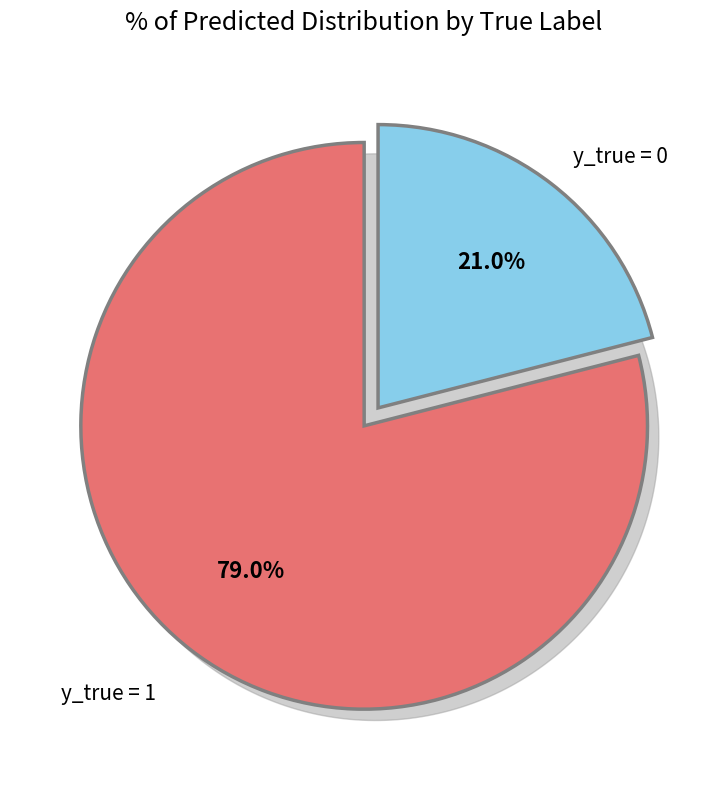

Does any single category account for the majority?

Yes